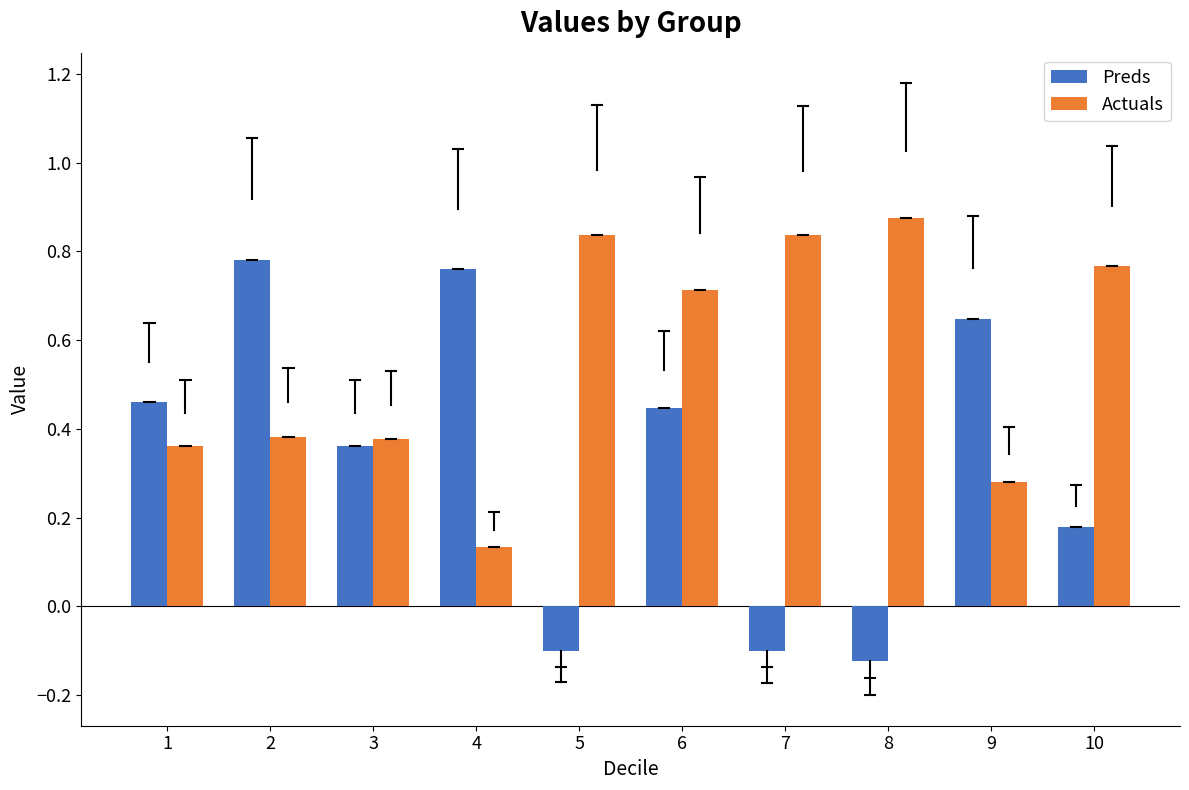

Which series has the largest range (max minus min)?

Preds